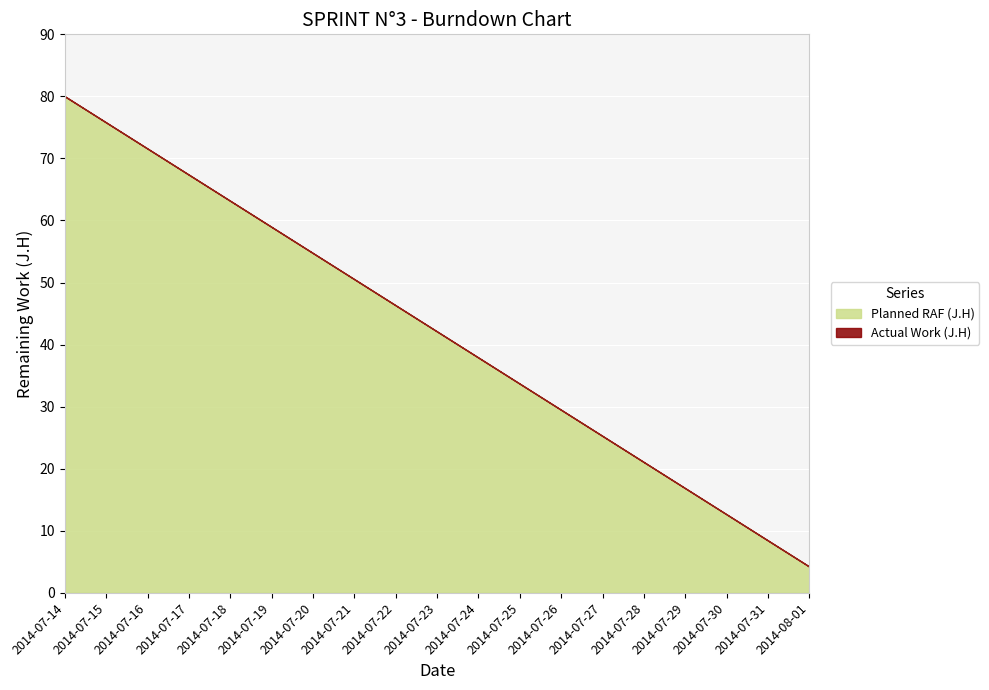

The Planned RAF (J.H) series shows 58.9 at 2014-07-19. True or false?

True